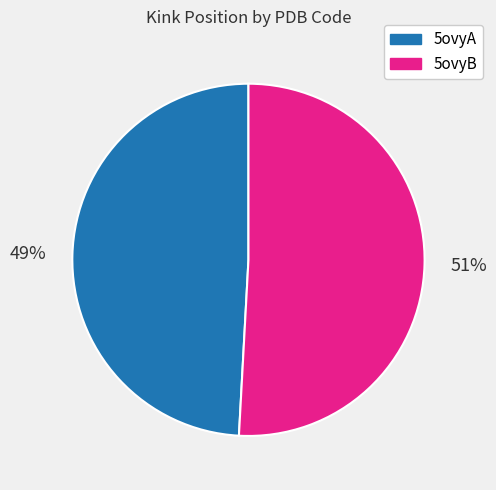

To the nearest percent, what is the average slice percentage?

50%